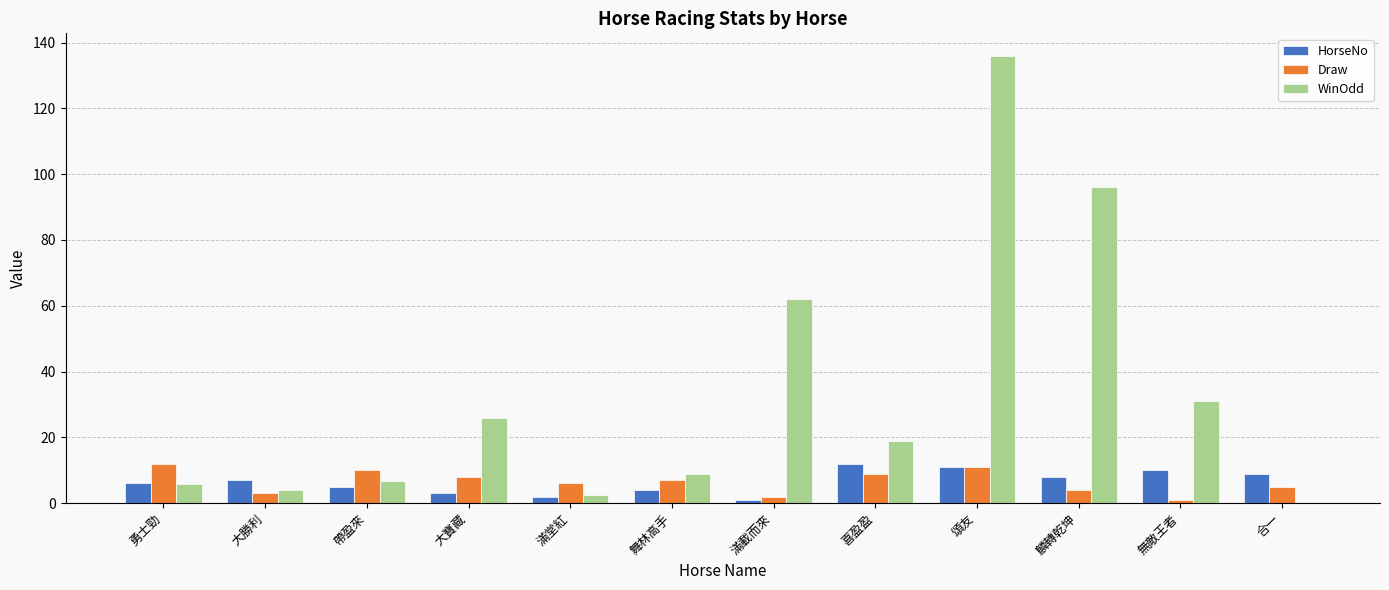

At which category is the sum across all series the highest?

頌友